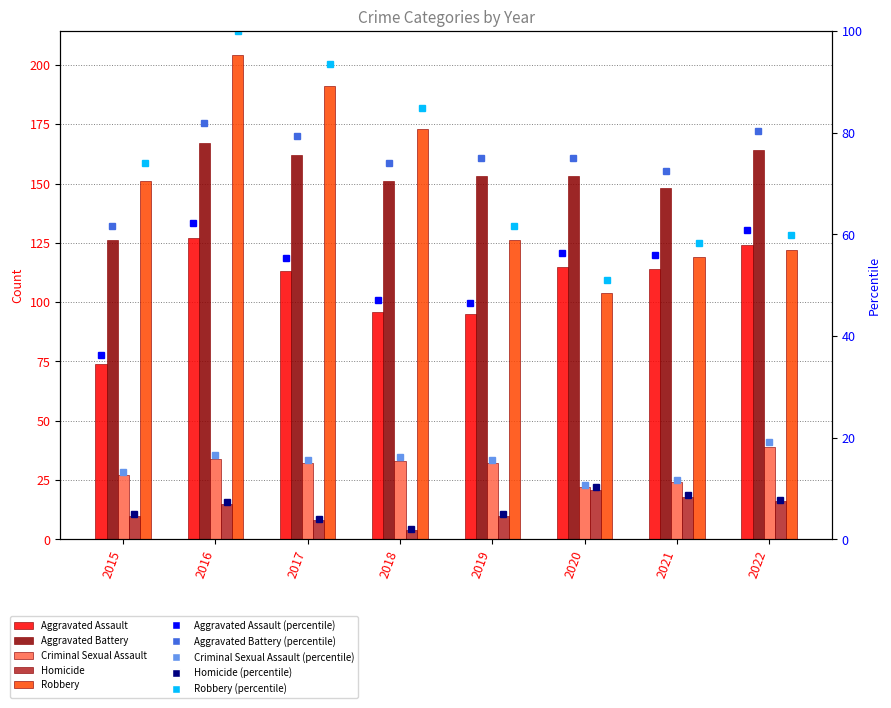

What is the maximum value for Criminal Sexual Assault?

39